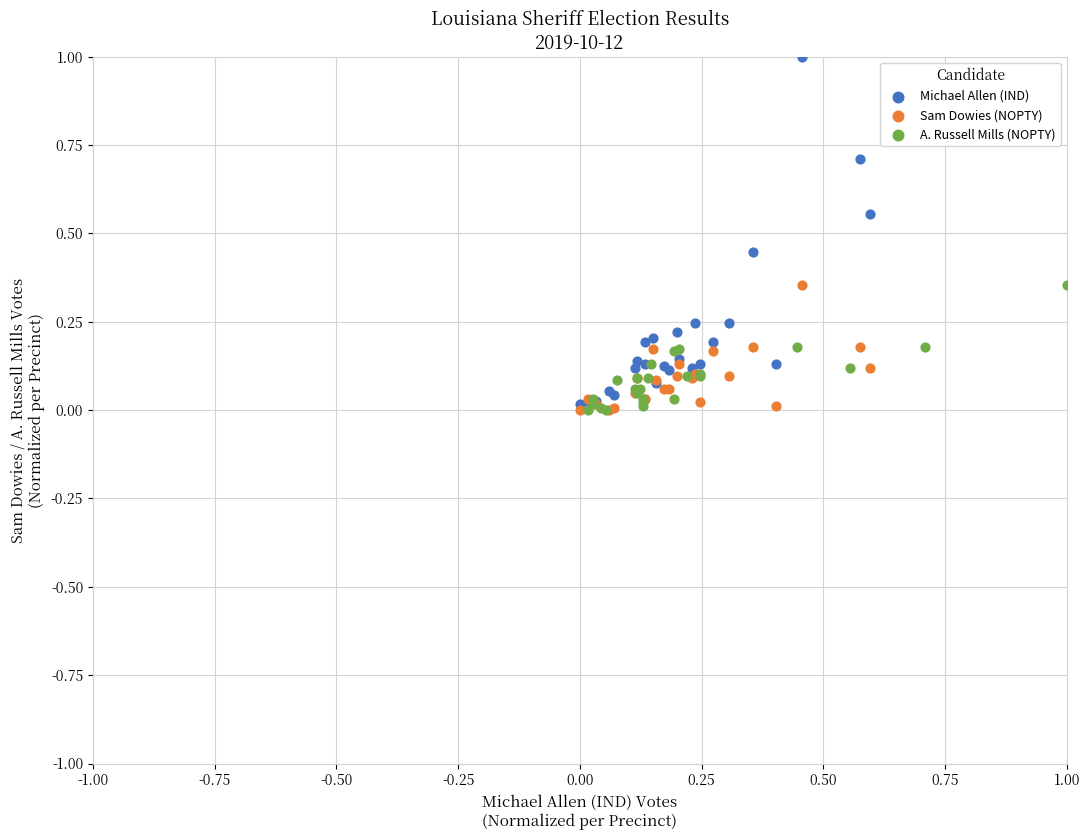

Which series contains the highest Y value?

Michael Allen (IND)